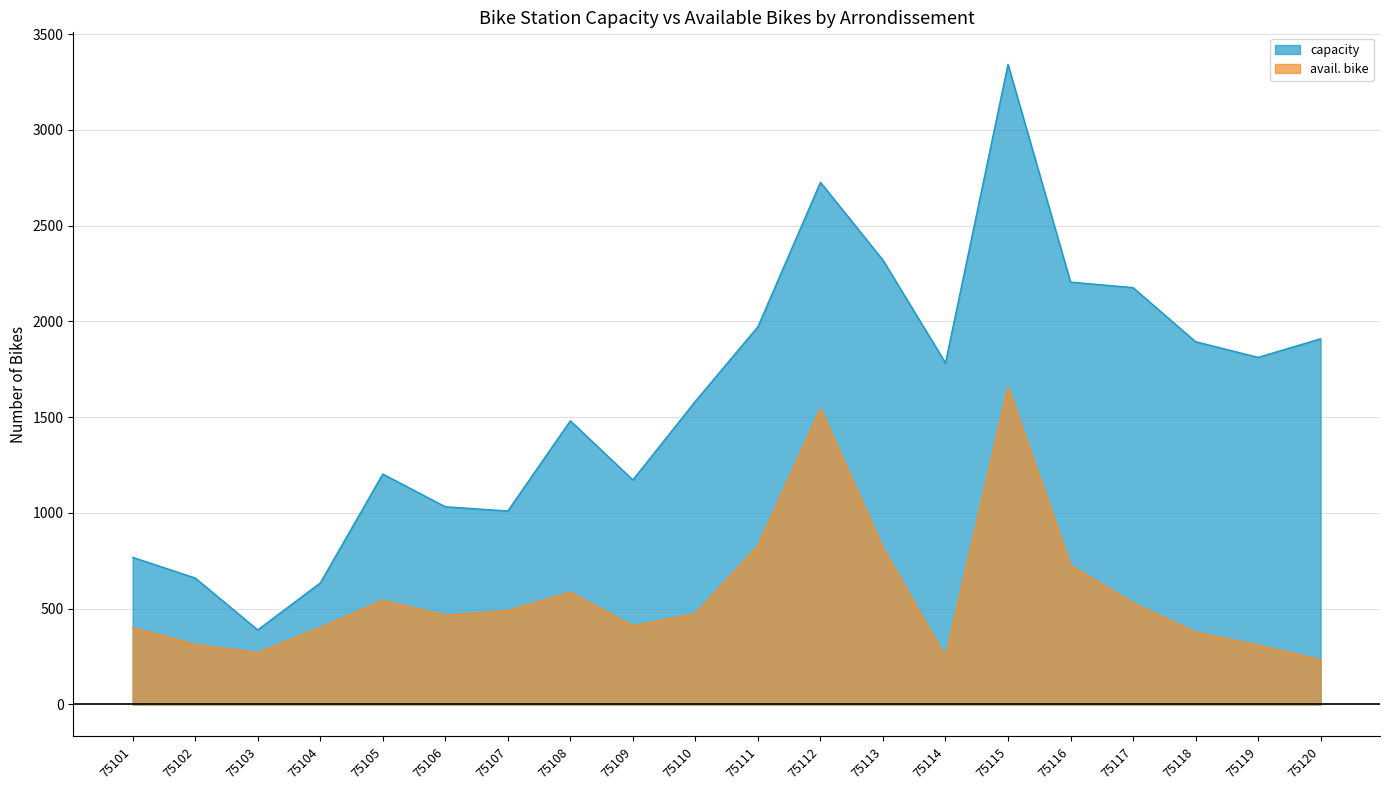

True or false: avail. bike and capacity intersect in this chart.

False